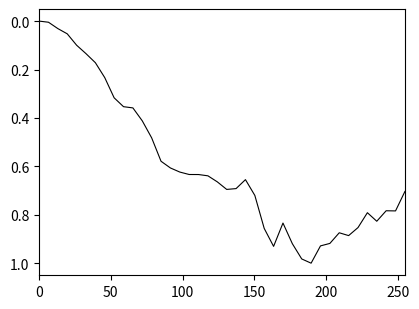

How many lines are shown in the chart?

1